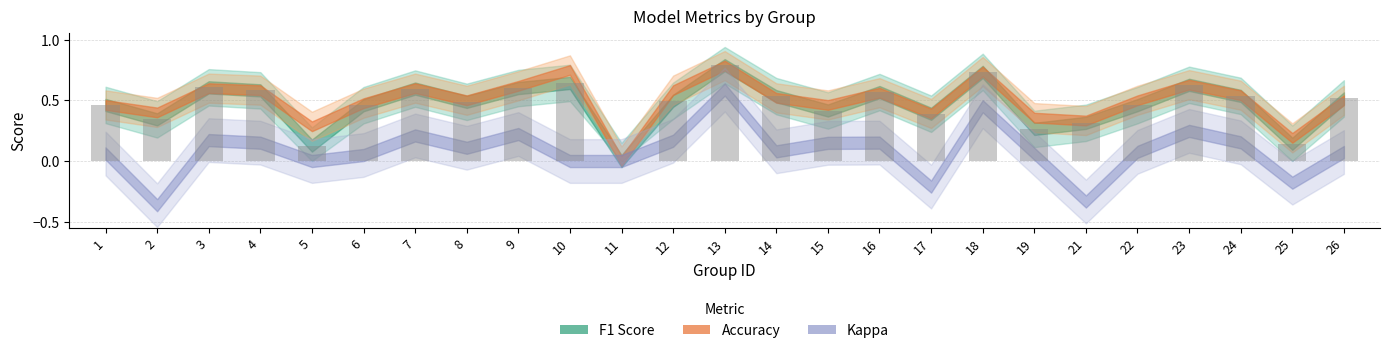

What is the sum of all values?

11.7